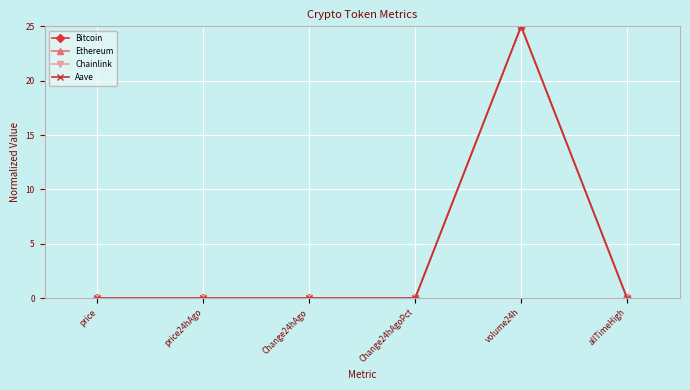

At which category is the sum across all series the highest?

volume24h